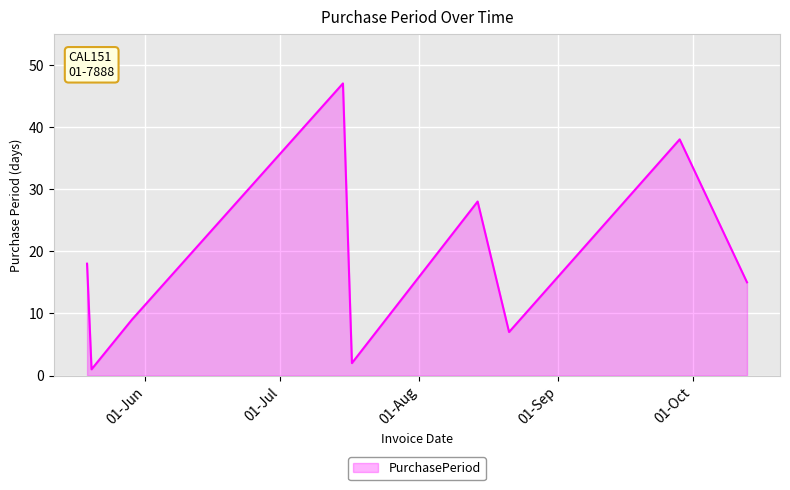

What is the greatest value displayed?

47